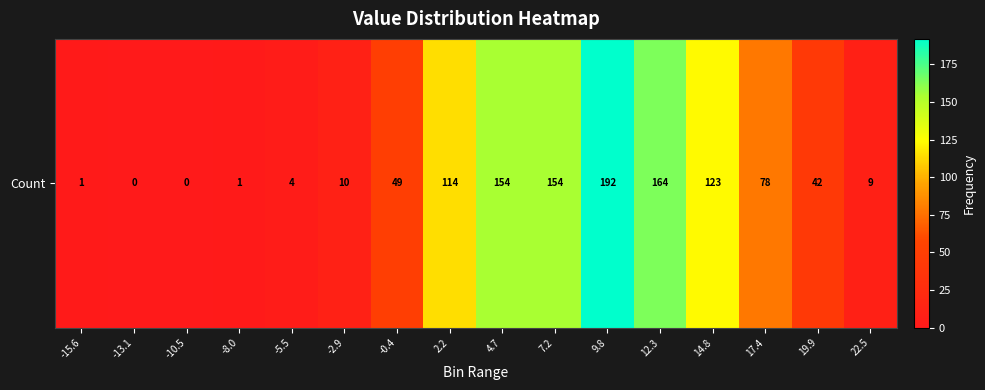

What is the difference between the second highest and second lowest values?

164